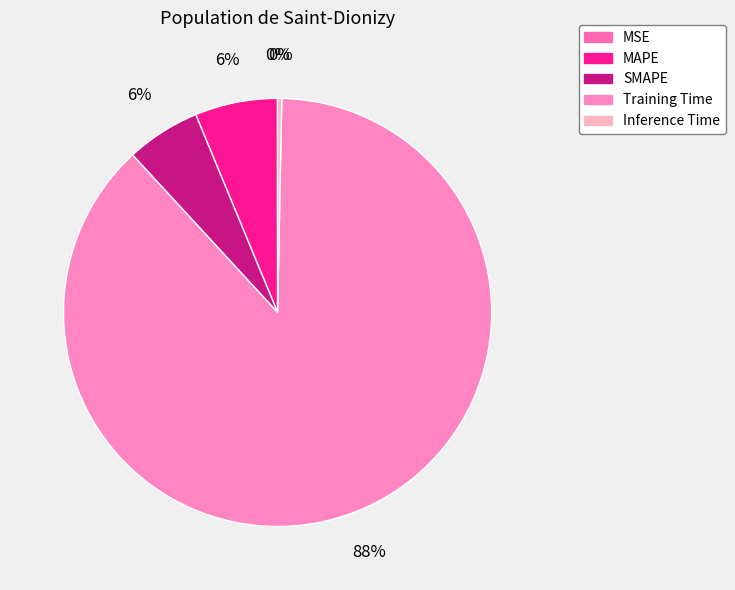

True or false: MAPE accounts for 6% of the total.

True